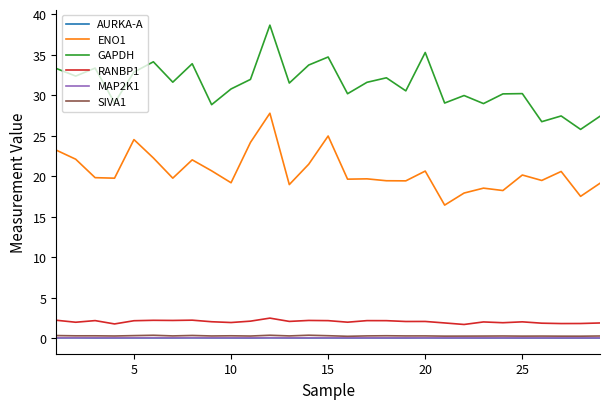

Which series has the largest total across all categories?

GAPDH